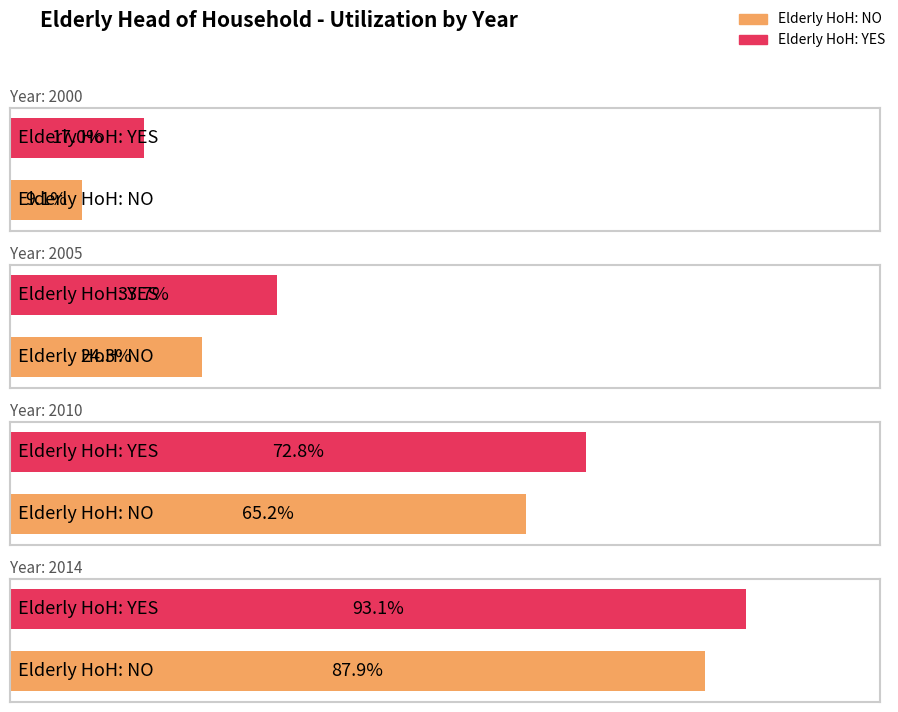

Rank the categories by 2014 value from highest to lowest.

Elderly HoH: YES, Elderly HoH: NO